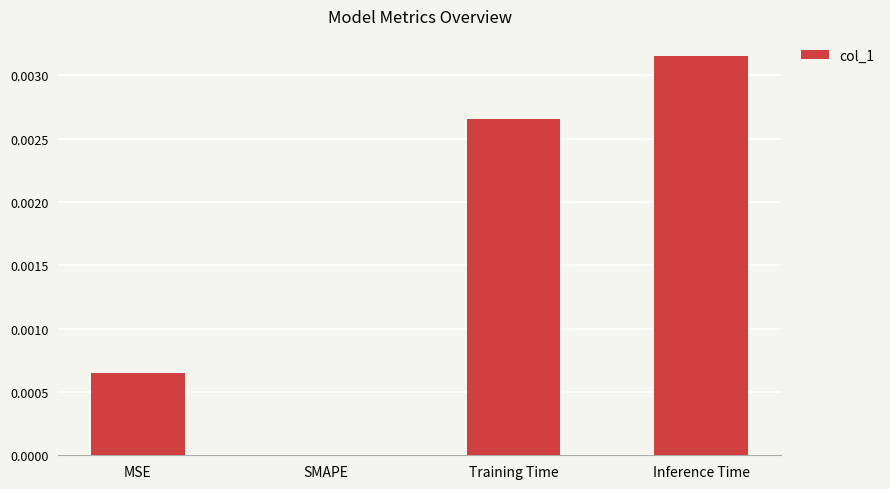

True or false: the data shows 0.0 at Training Time.

True